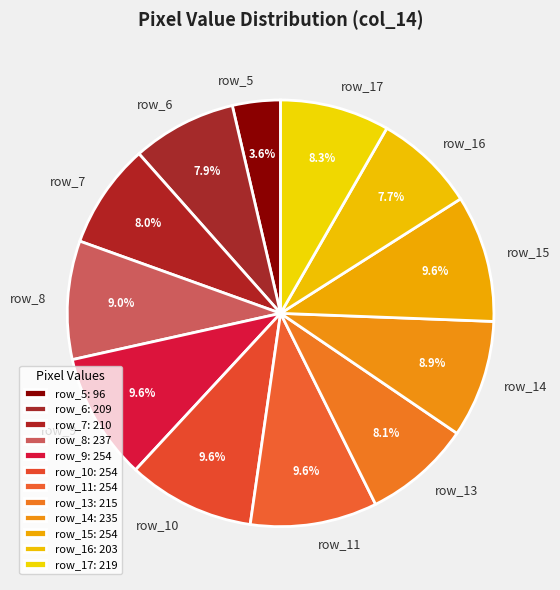

How much of the chart is everything except row_5?

96.4%